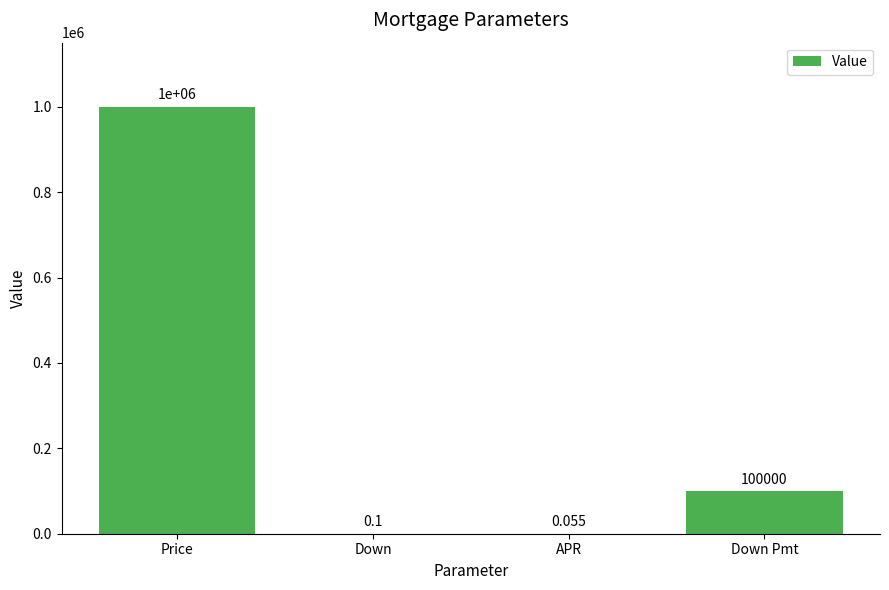

What is the average value?

275000.0